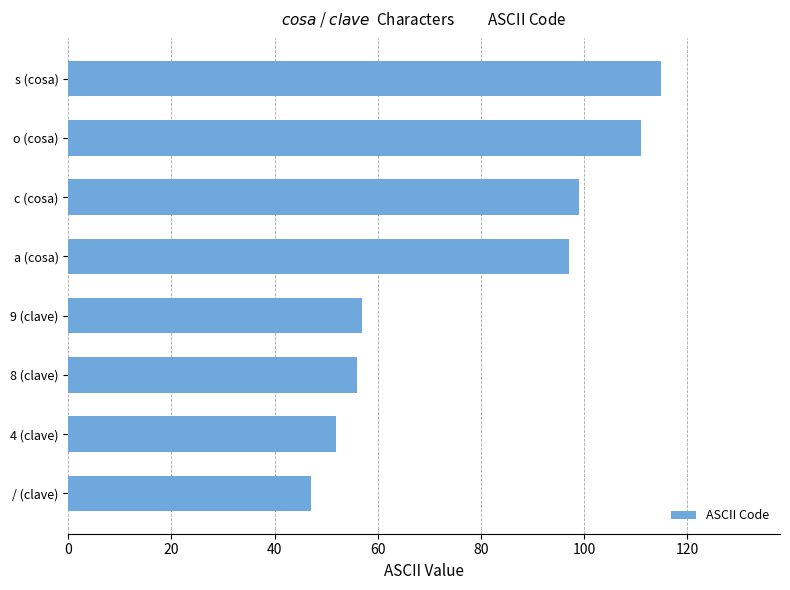

The value at / (clave) is 13. True or false?

False